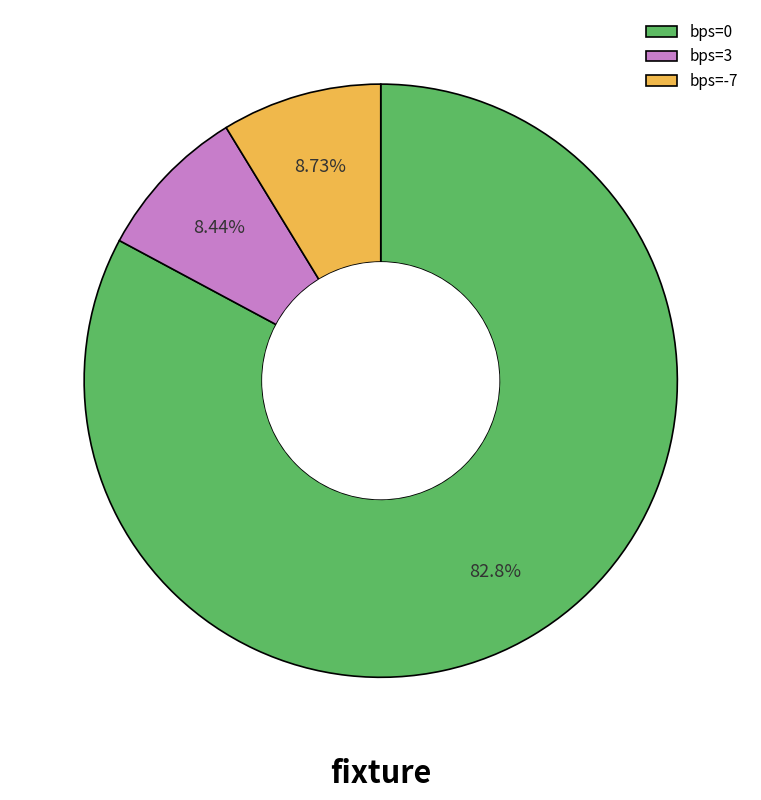

Count the number of slices in the pie.

3